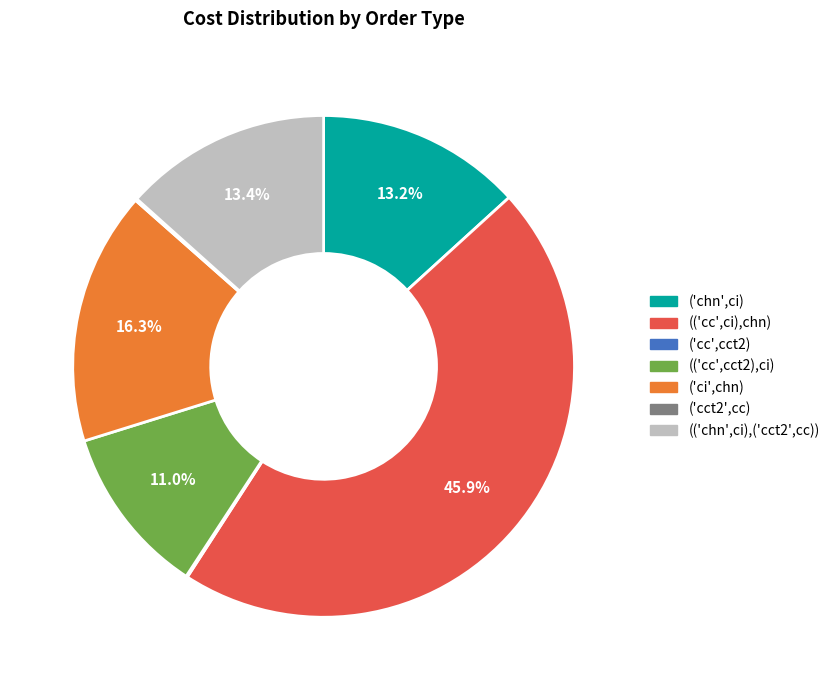

Which slice is the largest?

(('cc',ci),chn)